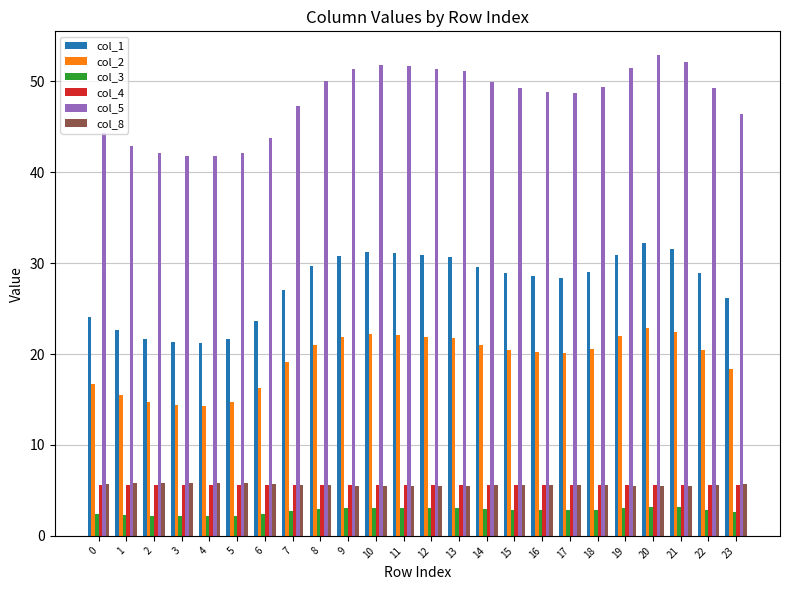

How many bars are there in total?

144